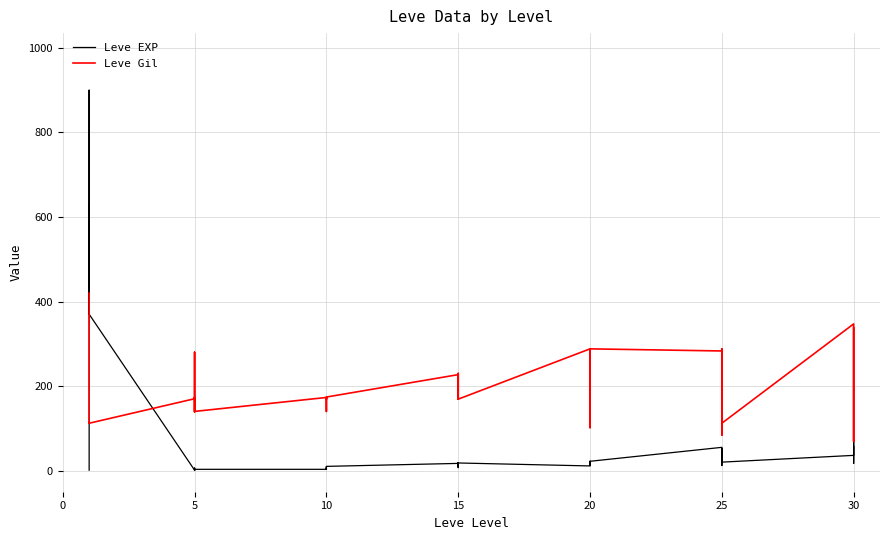

What is the difference between the Leve EXP values at 5 and 20?

8